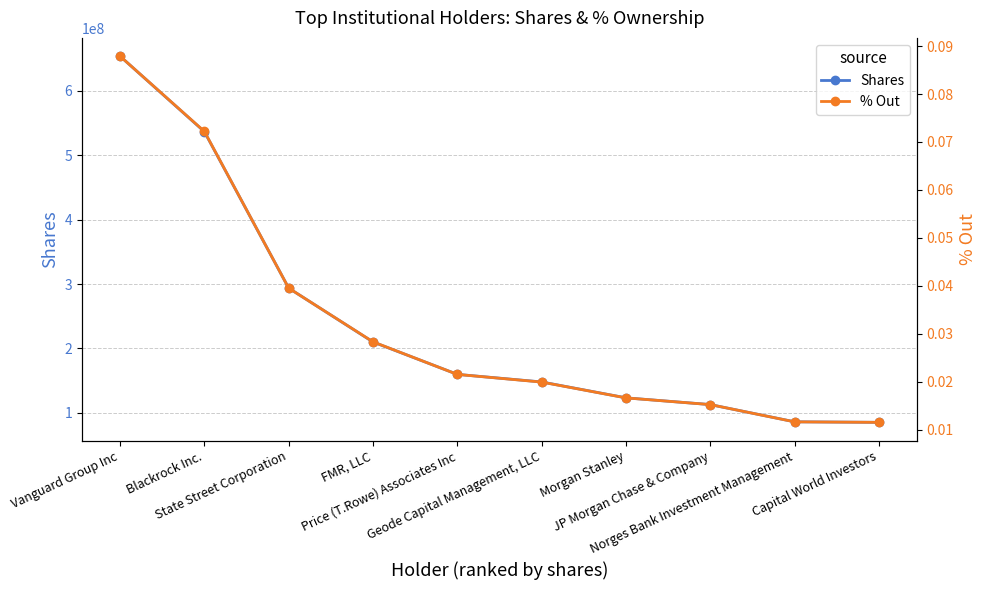

True or false: % Out and Shares cross at least once.

False